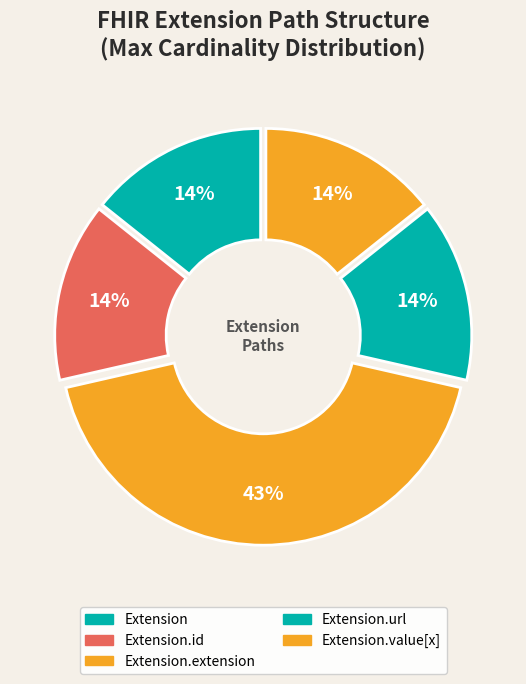

Which has a higher value, Extension or Extension.extension?

Extension